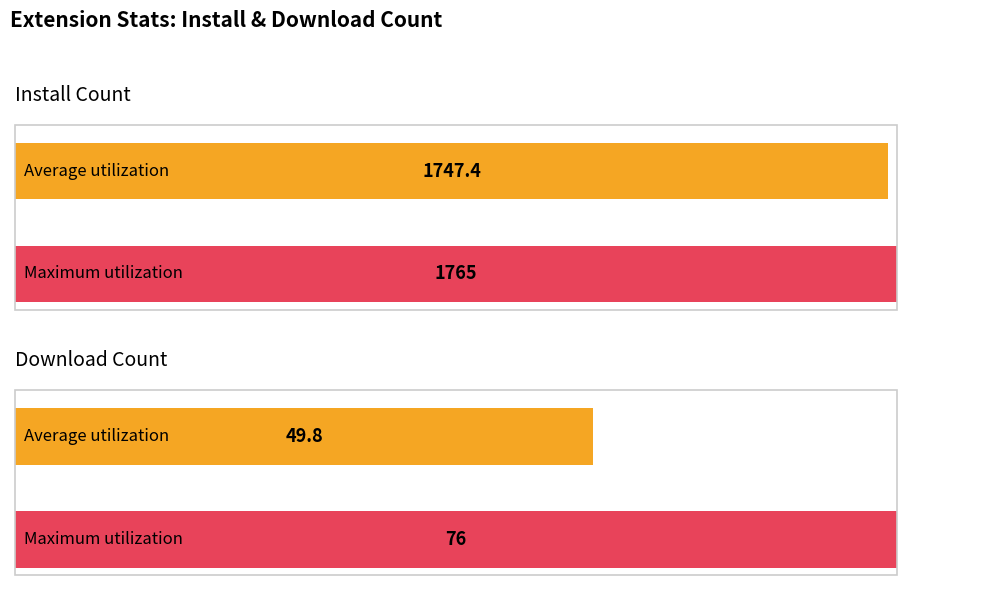

List the series in order of their overall mean, highest first.

install, downloadCount